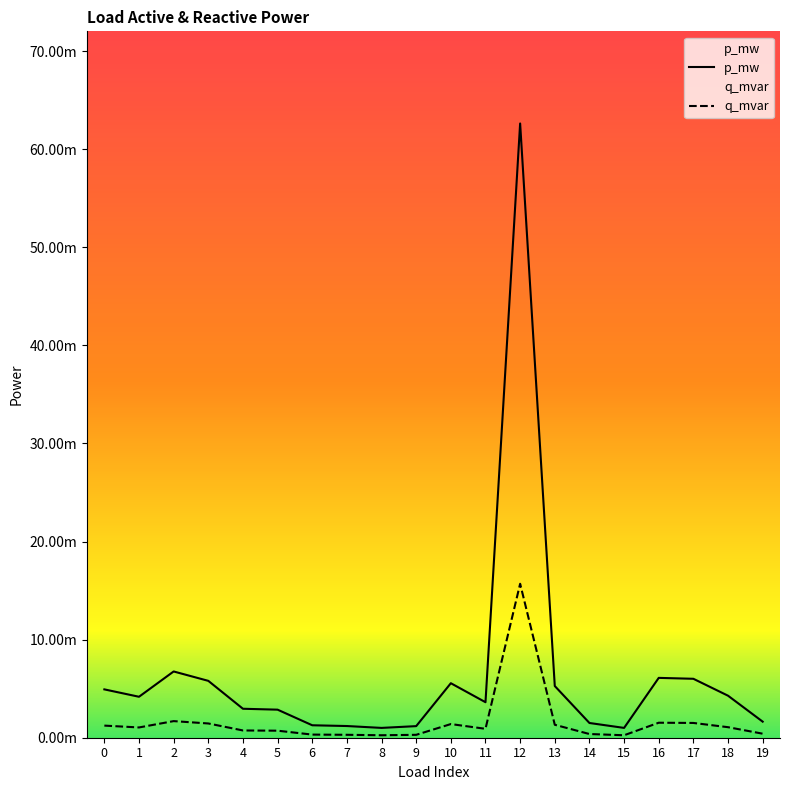

What is the highest value of the p_mw series?

0.1